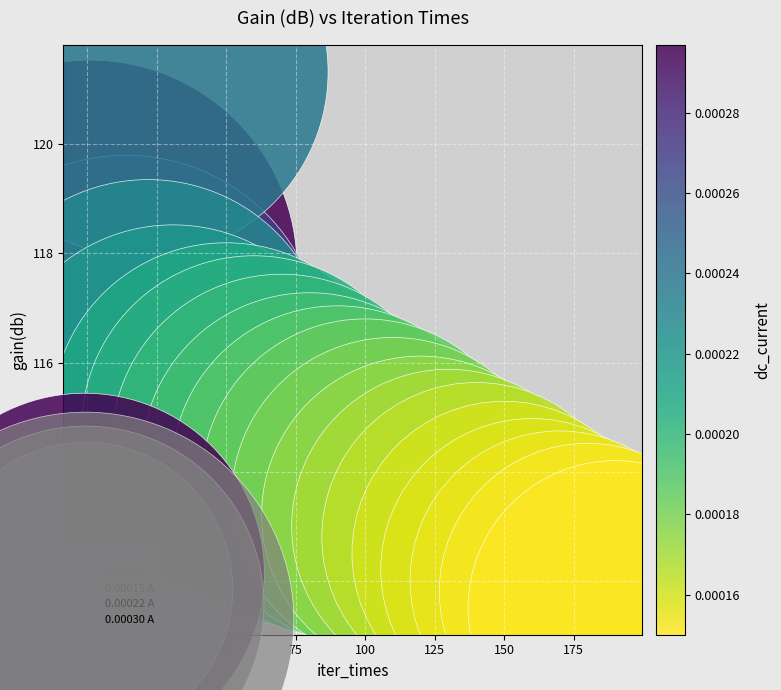

What is the range of Y values (max minus min)?

9.8